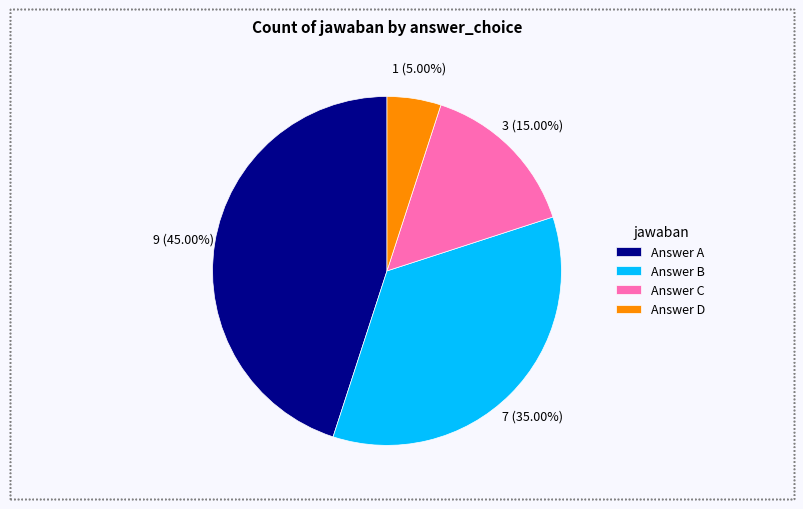

Rank the categories by value from lowest to highest.

Answer D, Answer C, Answer B, Answer A